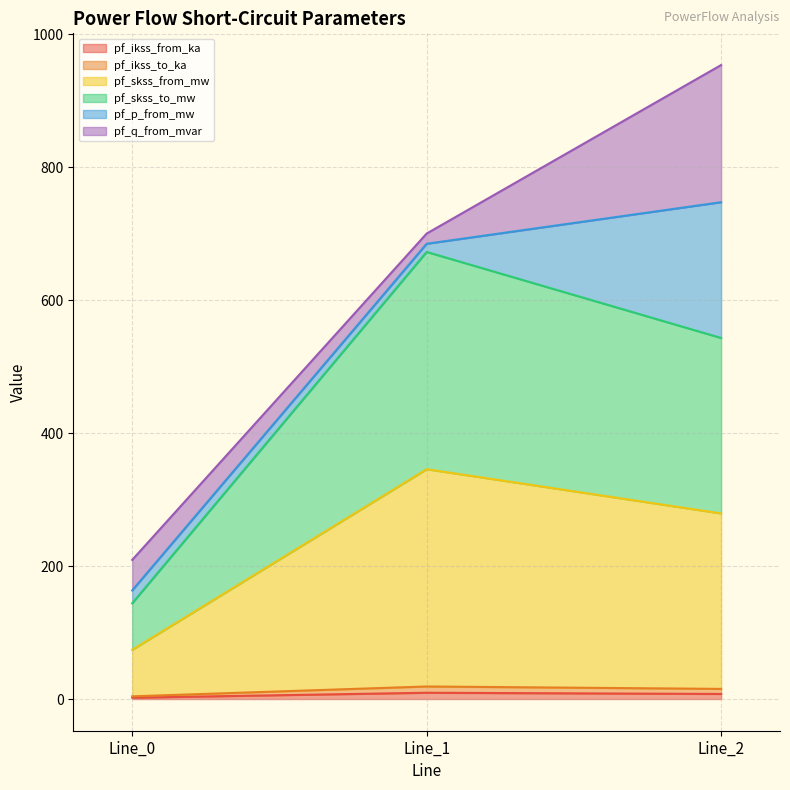

What is the value of the pf_skss_from_mw point at the 2nd from the left?

345.8